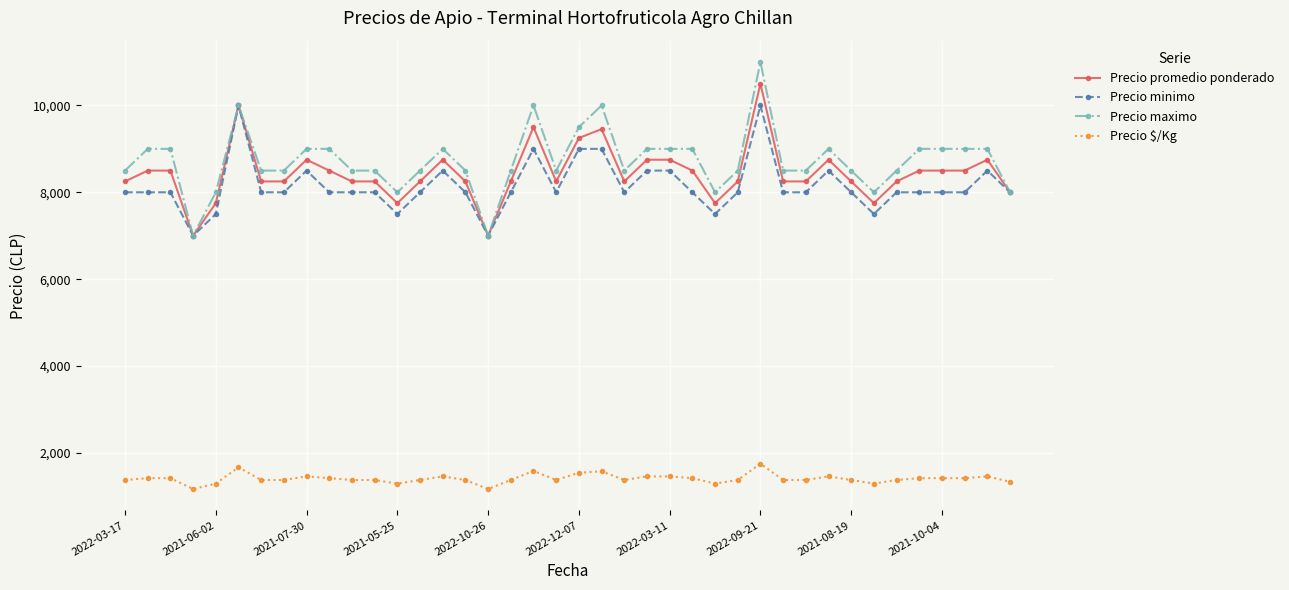

True or false: Precio $/Kg and Precio maximo cross at least once.

False